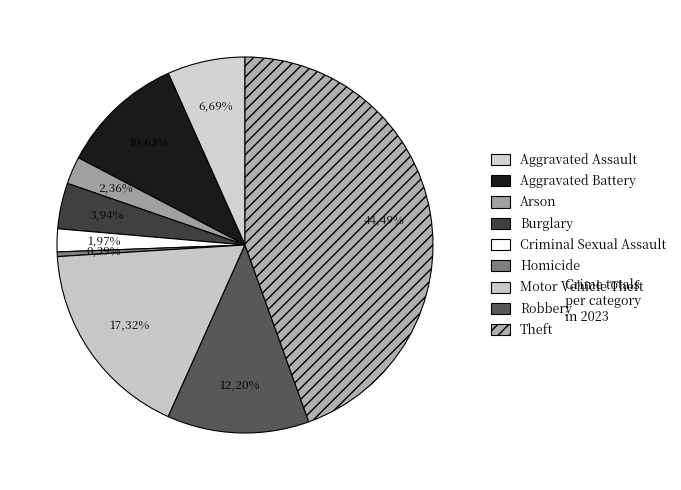

Which has a higher value, Arson or Theft?

Theft